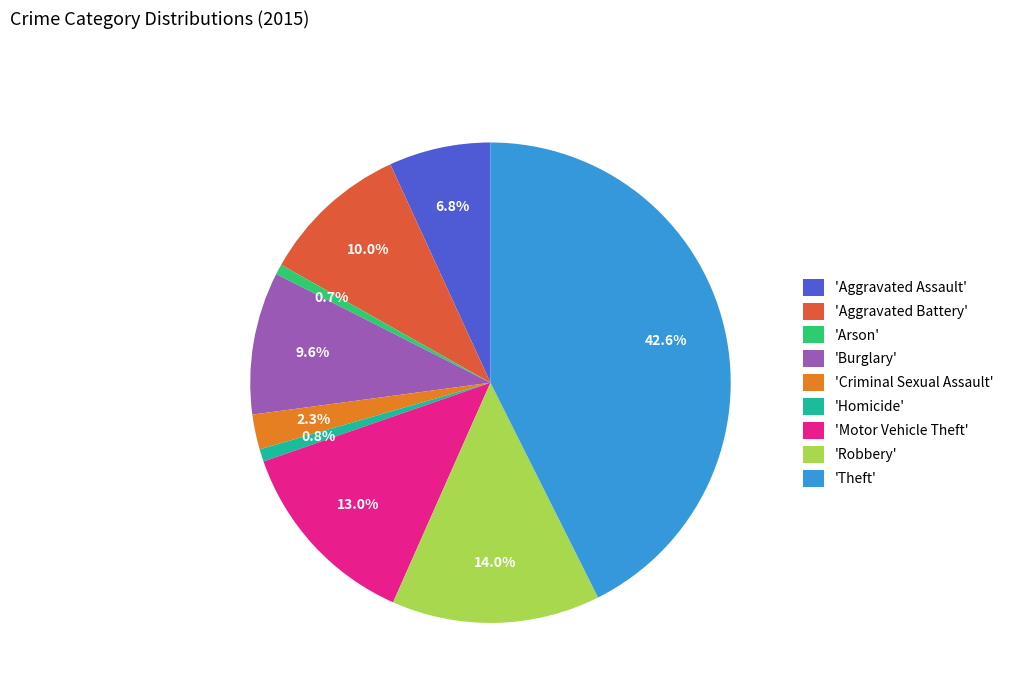

To the nearest percent, what is the difference between the largest and smallest slice percentages?

42%